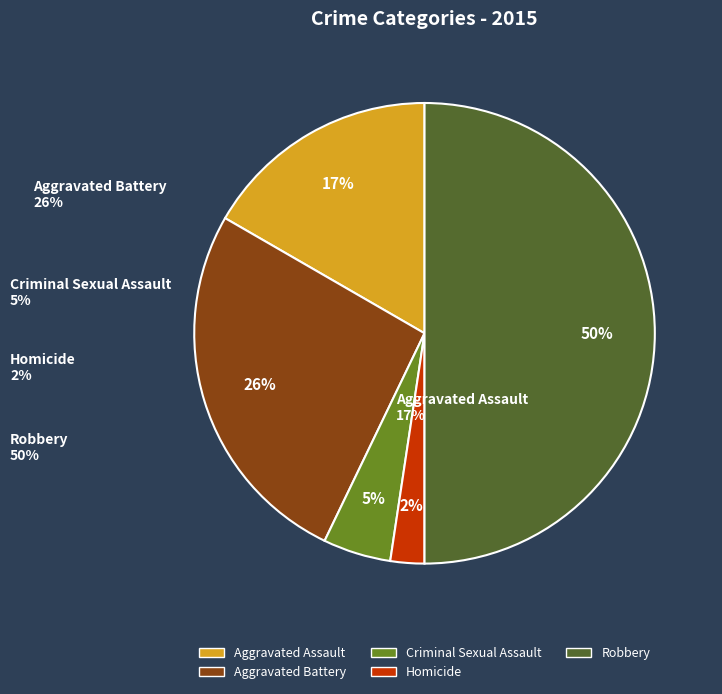

True or false: Criminal Sexual Assault accounts for 5% of the total.

True